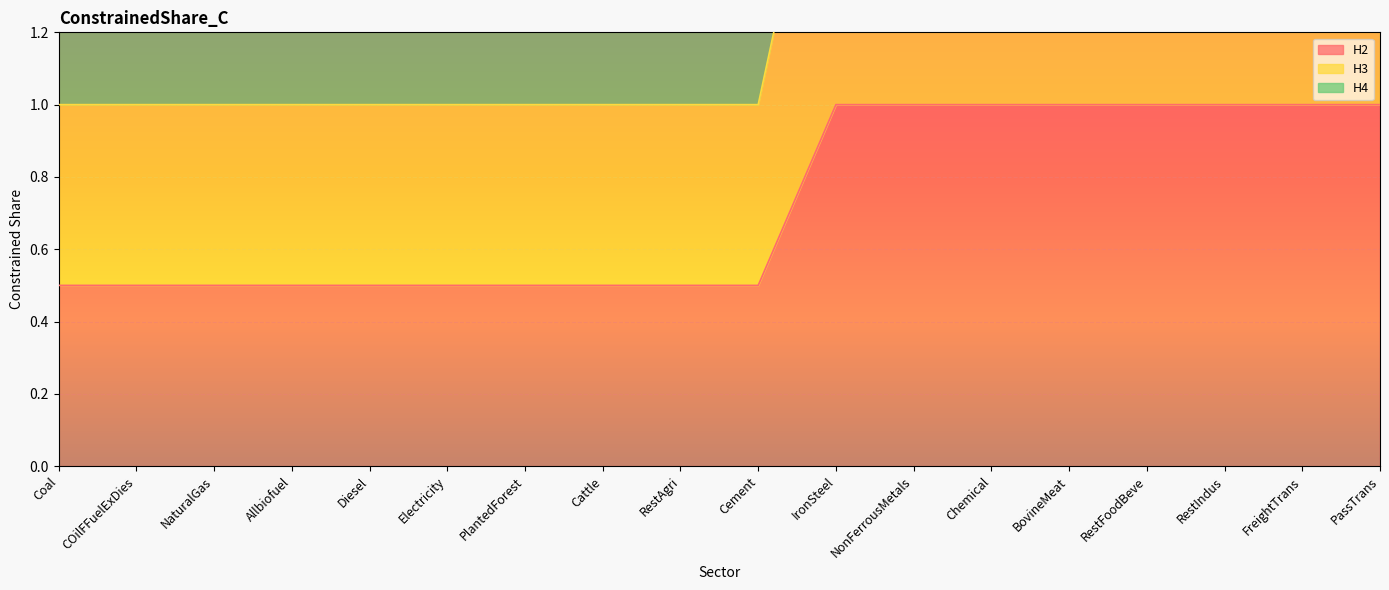

True or false: H3 and H2 intersect in this chart.

False